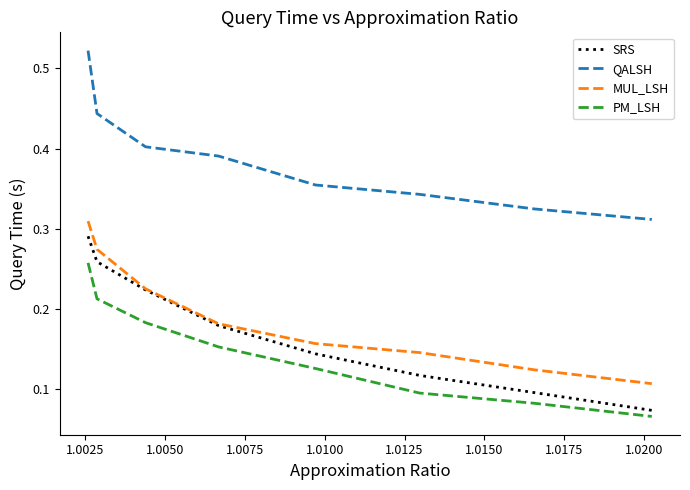

Which series has the largest total across all categories?

QALSH